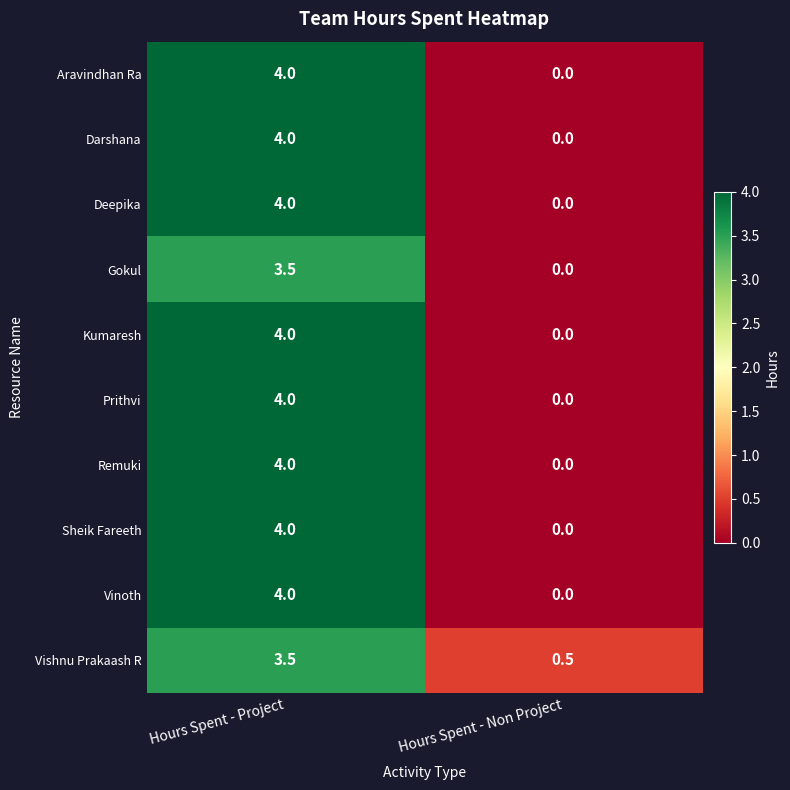

What is the maximum value shown in the chart?

4.0